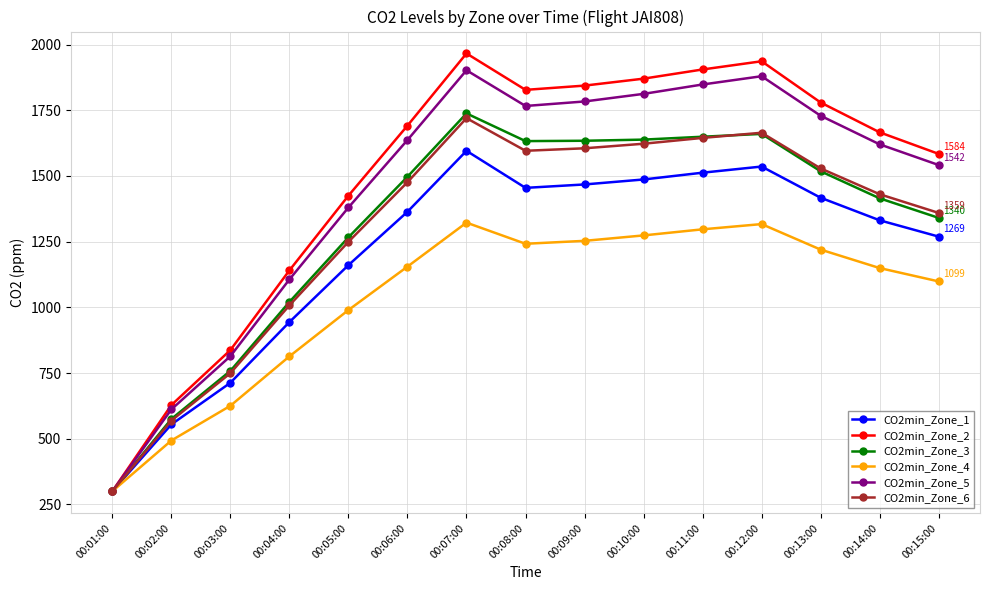

Does the chart have visible grid lines?

Yes